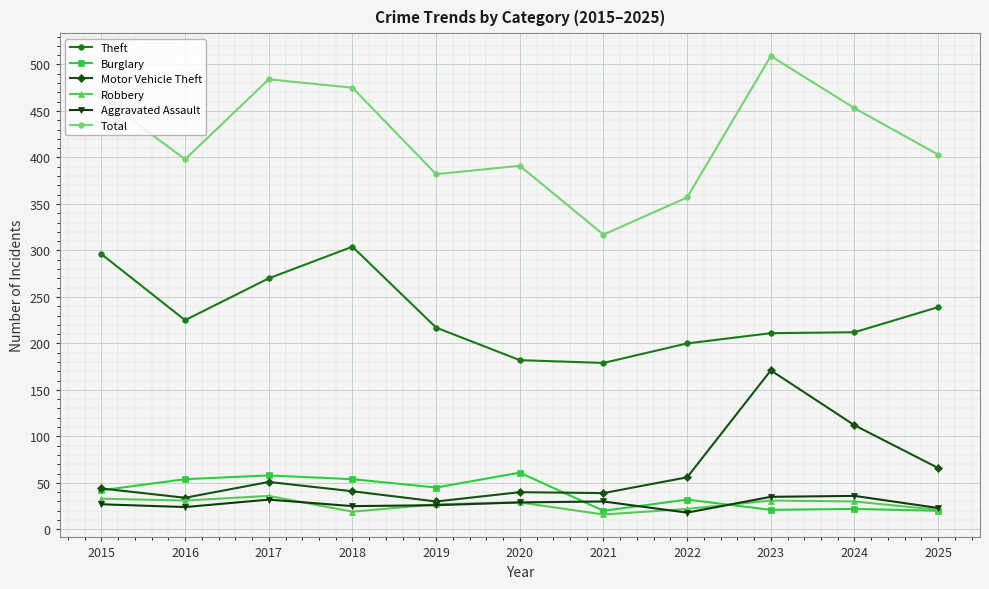

What is the total value across all series at 2025?

772